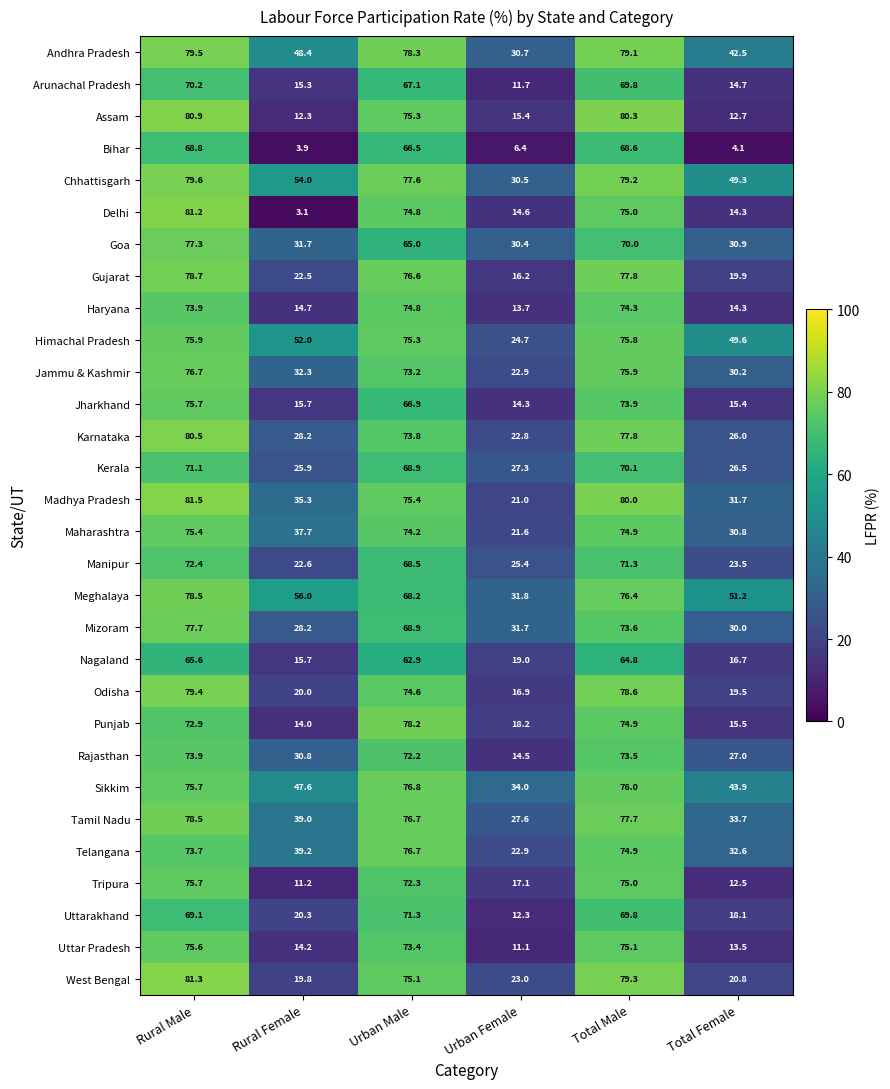

Which series has the largest total across all categories?

Chhattisgarh